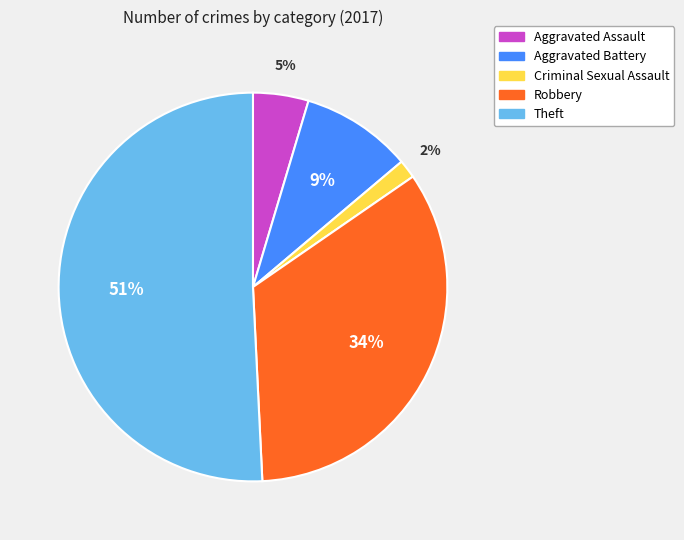

Rank the categories by value from lowest to highest.

Criminal Sexual Assault, Aggravated Assault, Aggravated Battery, Robbery, Theft